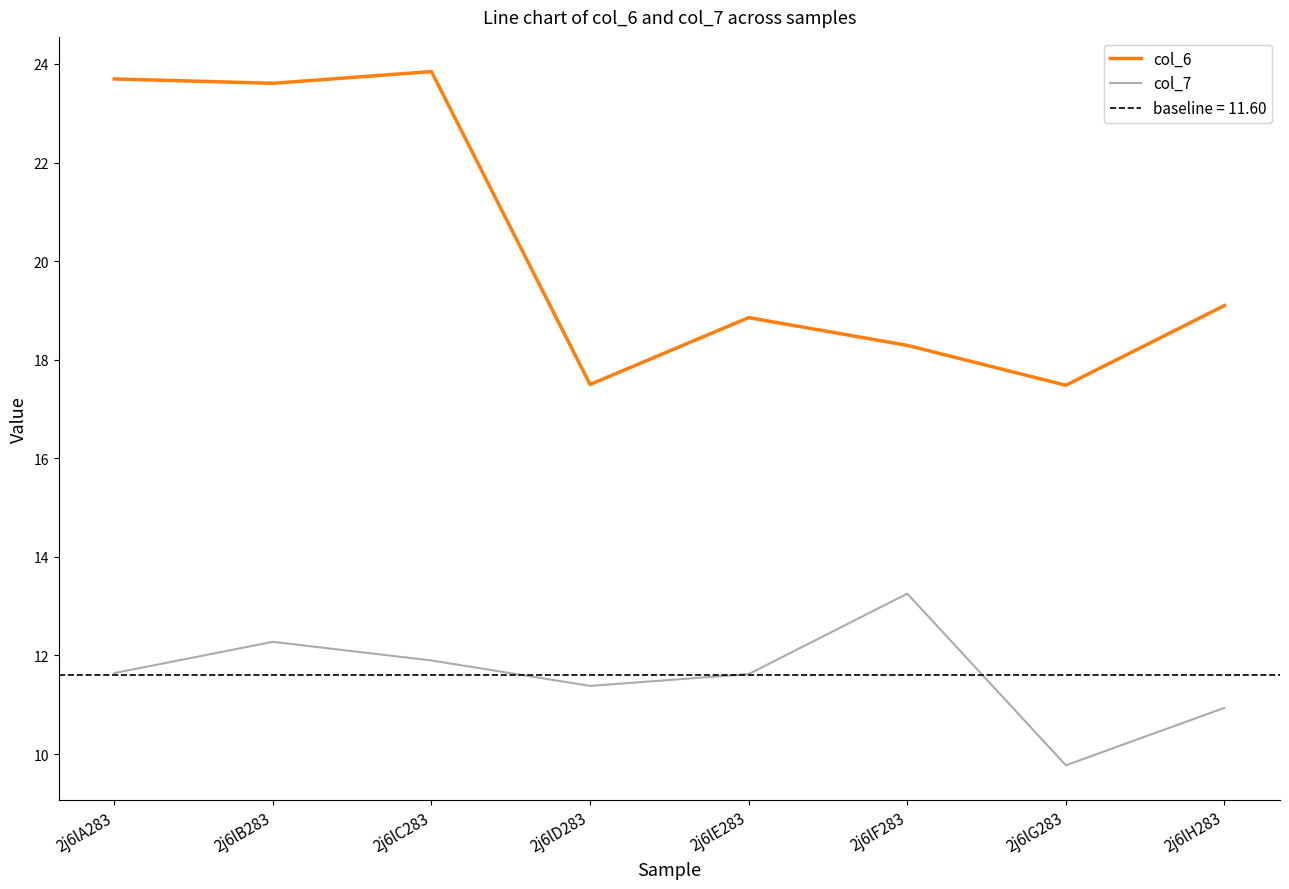

True or false: col_6 has a value of 8.3 at 2j6lA283.

False